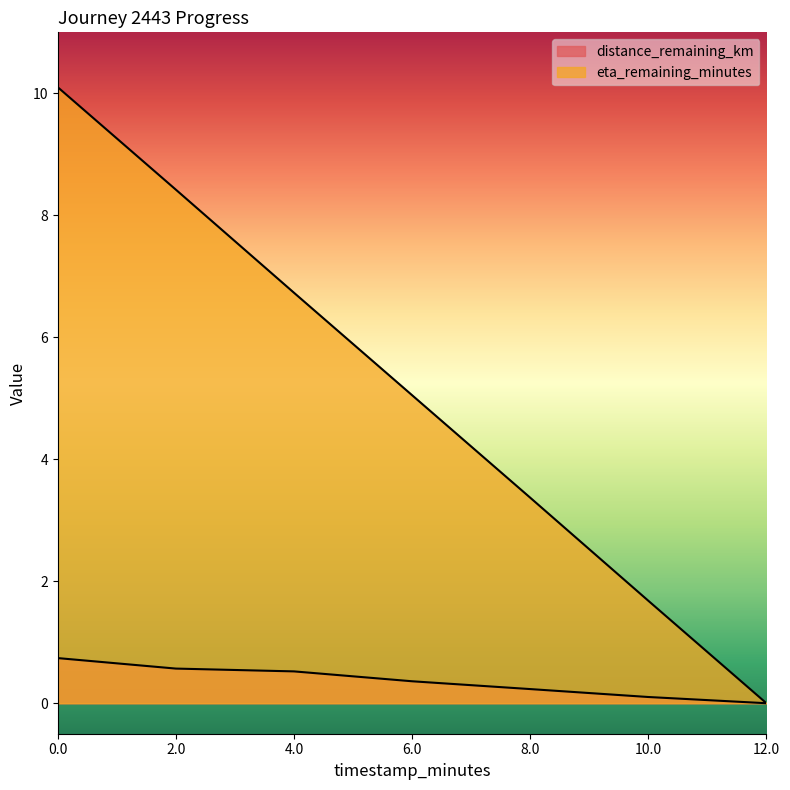

How many positive values does the distance_remaining_km series have?

6